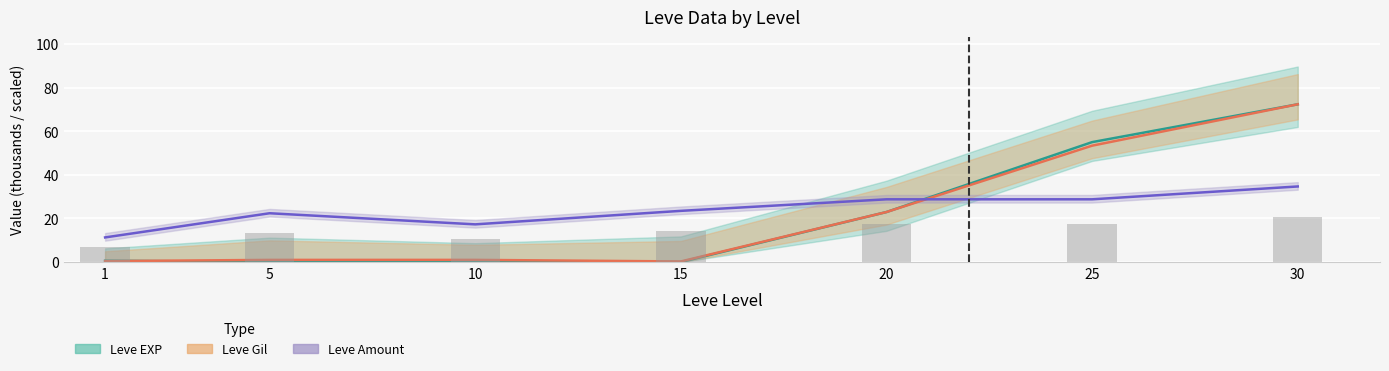

At which label does Leve Gil reach its peak?

30